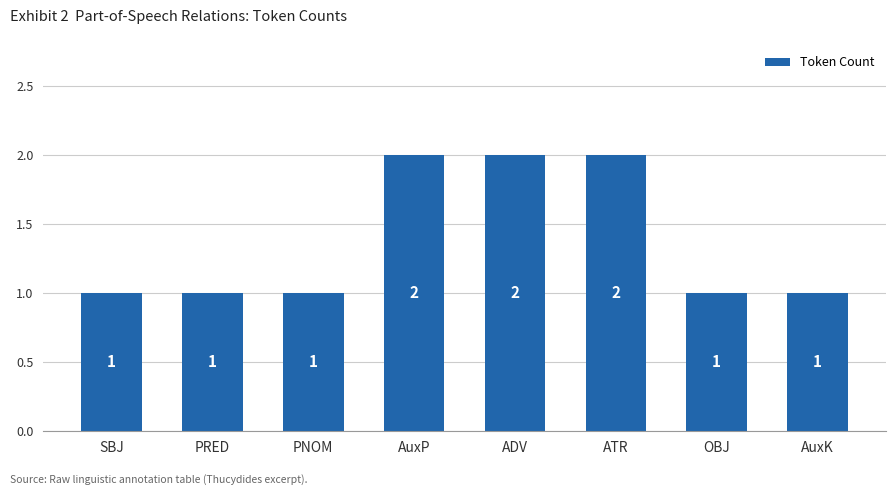

What position from the left is AuxK?

8